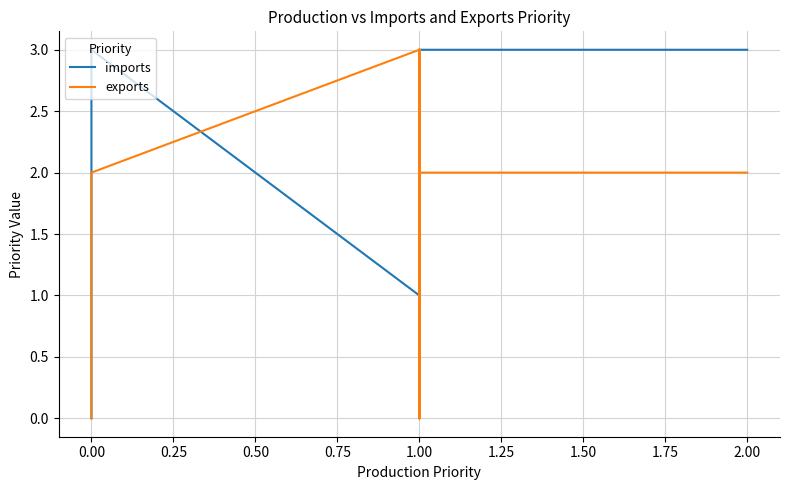

How many interior local peaks does the imports series have?

2